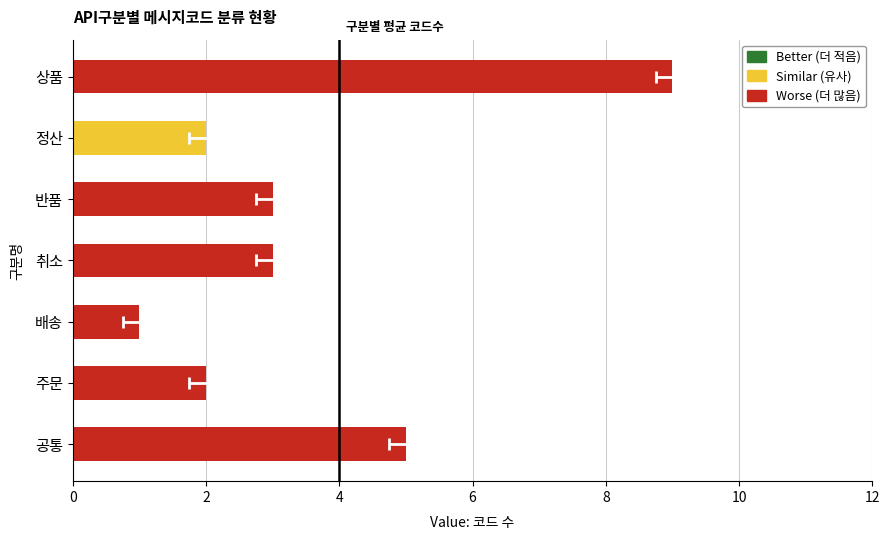

What is the difference between the second highest and second lowest values?

3